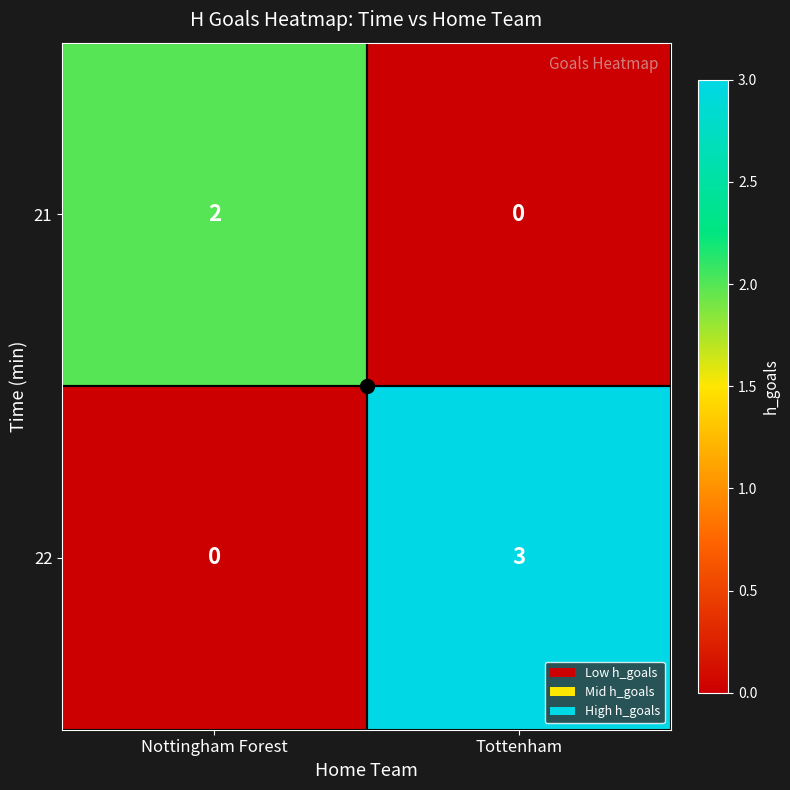

What is the sum of all 22 values?

3